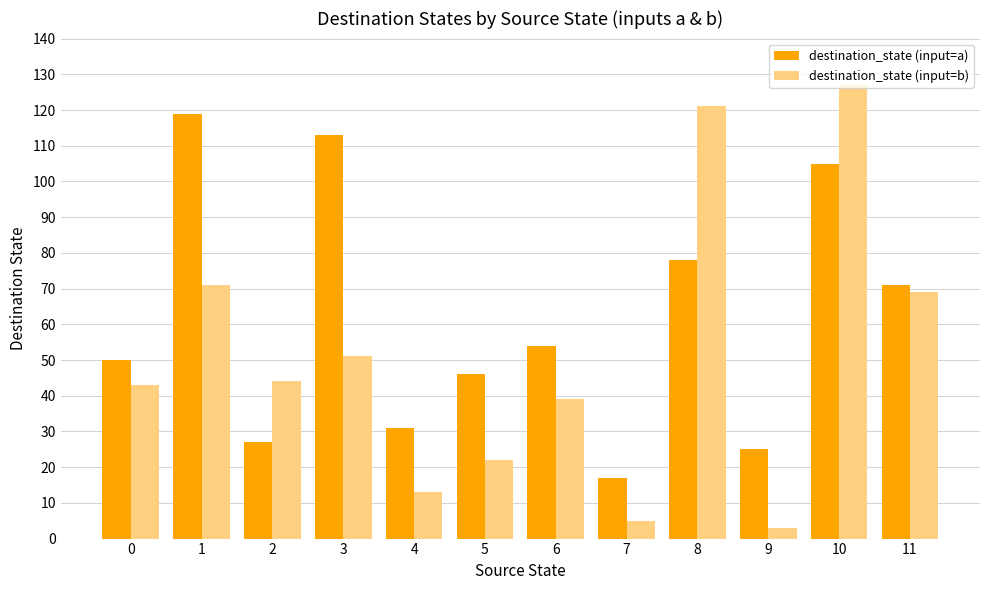

What is the total value across all series at 0?

93